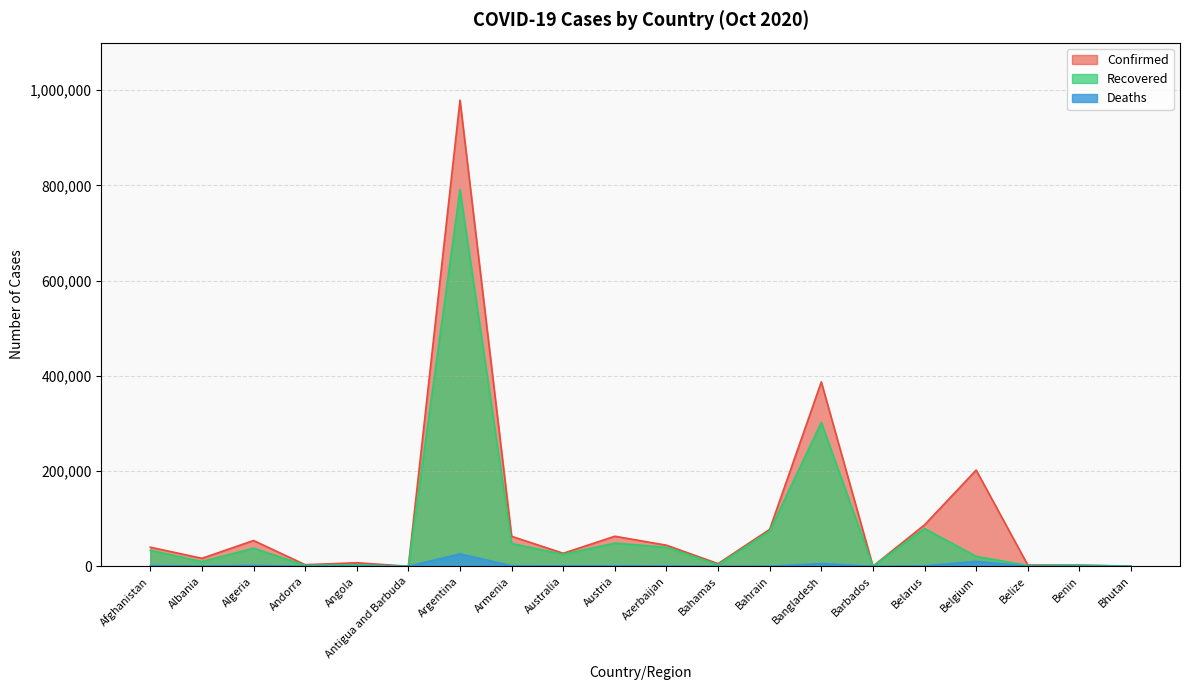

What is the spread (max minus min) of values at Antigua and Barbuda?

110